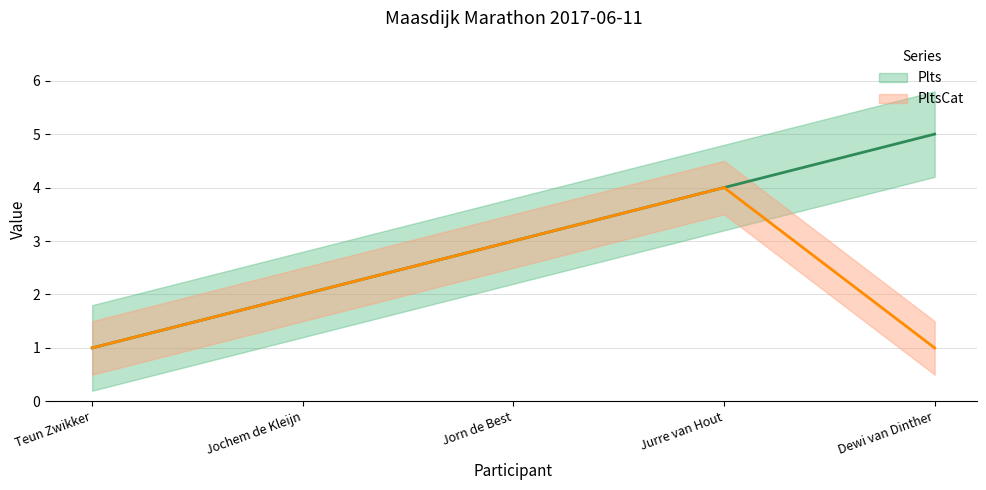

The Plts series shows 2 at Jochem de Kleijn. True or false?

True